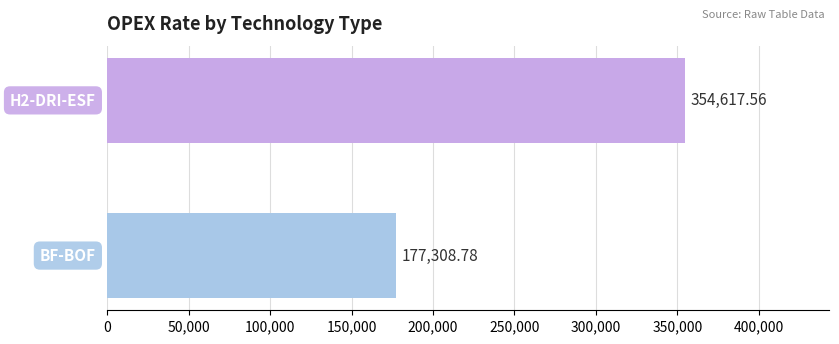

What is the difference between the maximum and minimum values?

177308.8